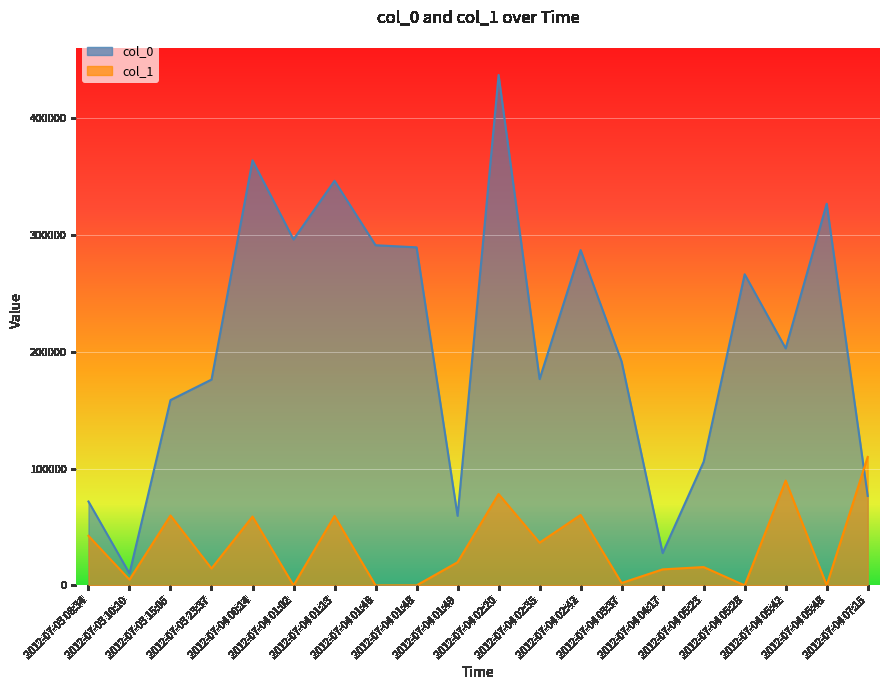

Where does the col_1 series first go above 19913?

2012-07-03 08:34